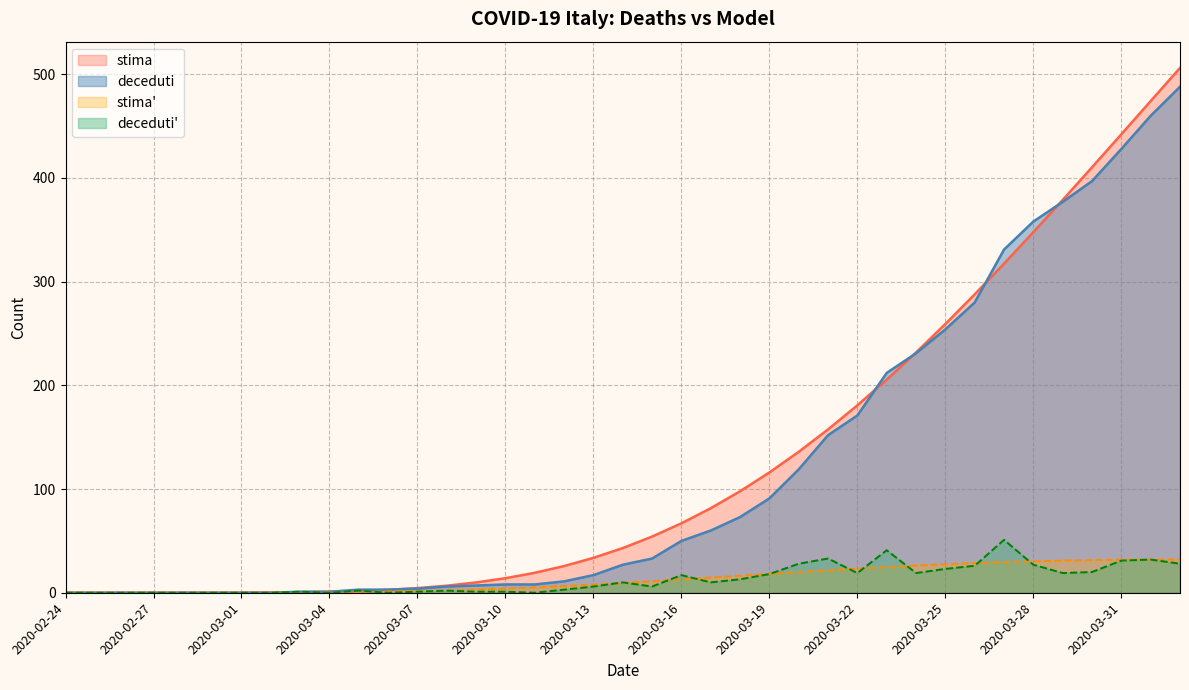

What position from the left is 2020-03-21?

27